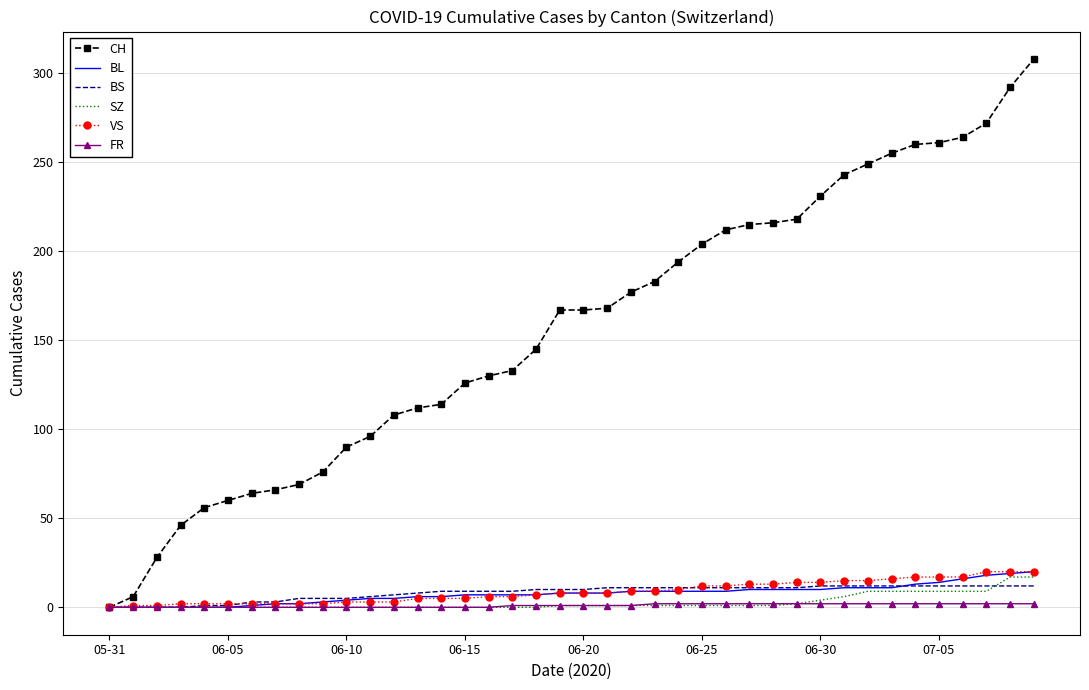

What is the maximum value shown in the chart?

308